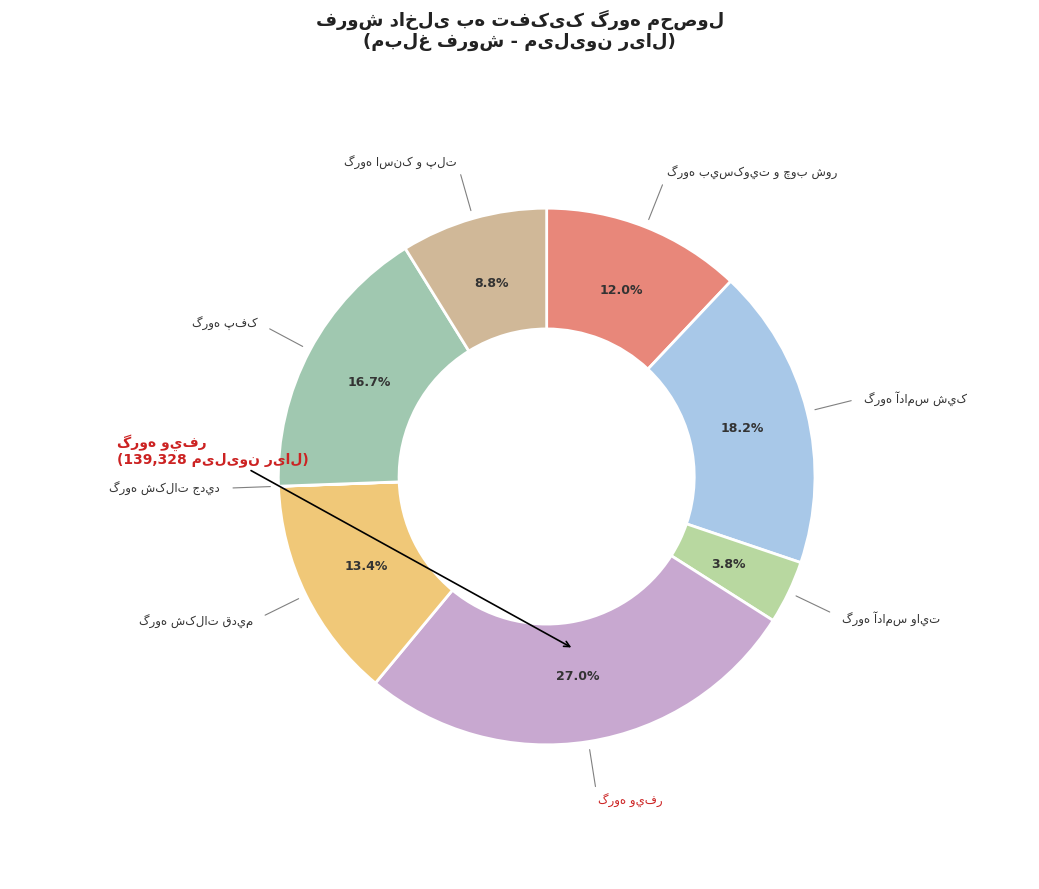

What is the ratio of the value at گروه پفک to the value at گروه شکلات جديد?

2879.8